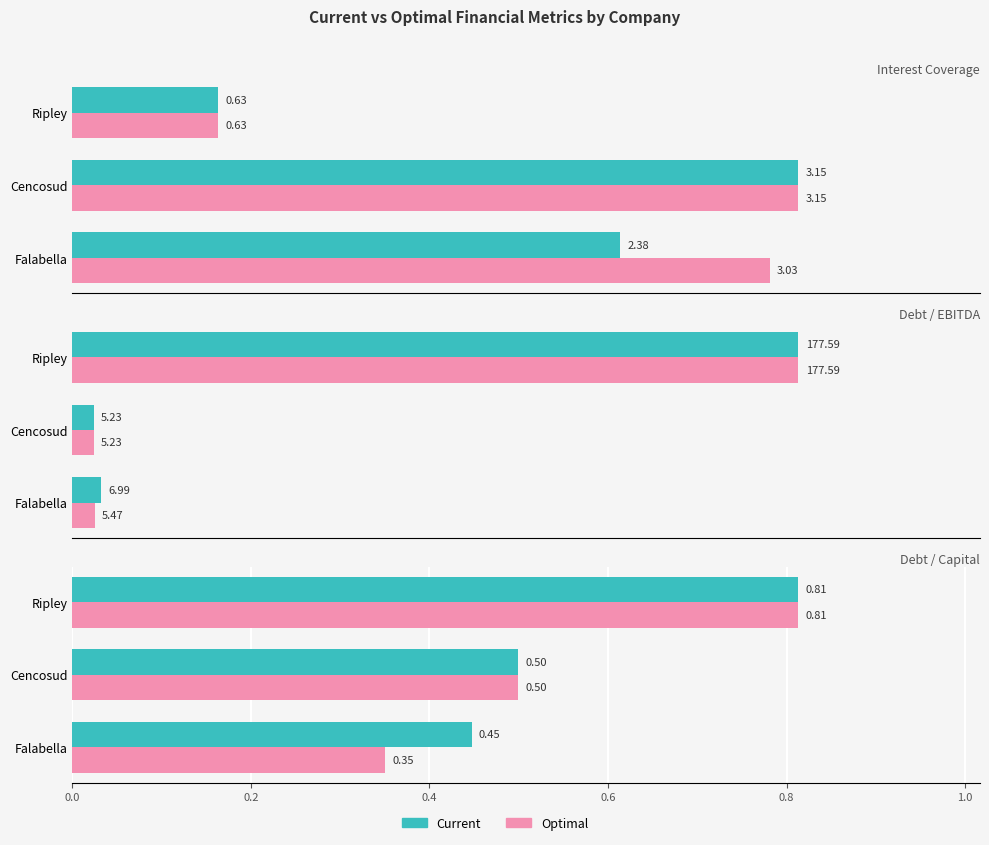

The value of Optimal at Falabella is 0.3. True or false?

True